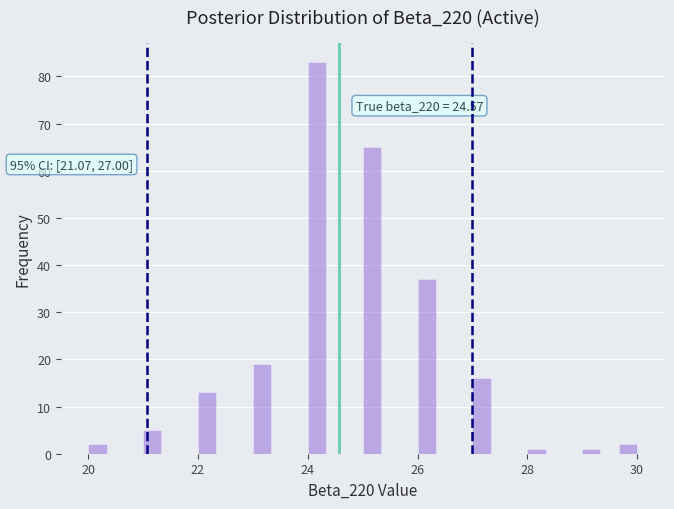

Read against the x-axis, roughly where is the centre of the tallest bar?

24.2